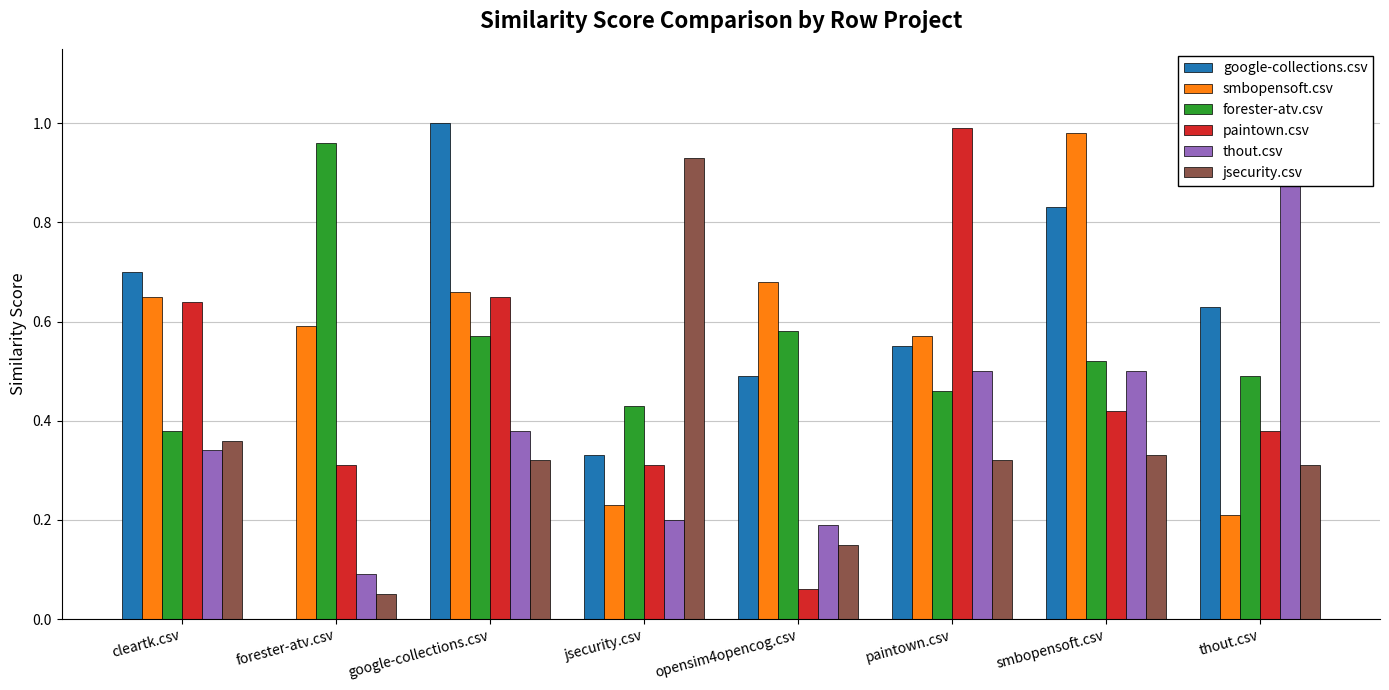

Count the number of data series in this chart.

6